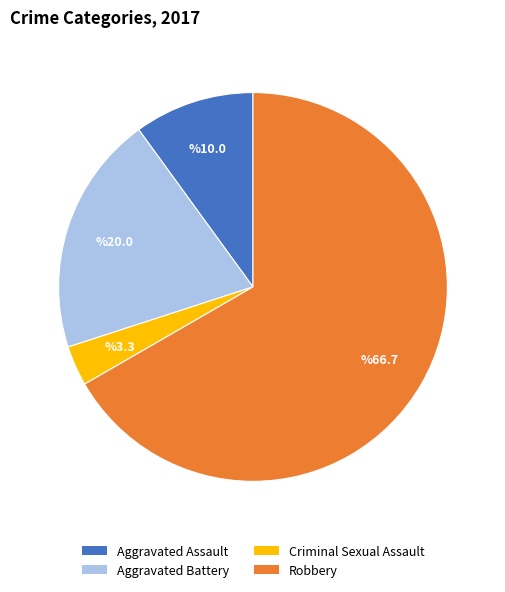

Does Aggravated Battery represent more than half of the total?

No